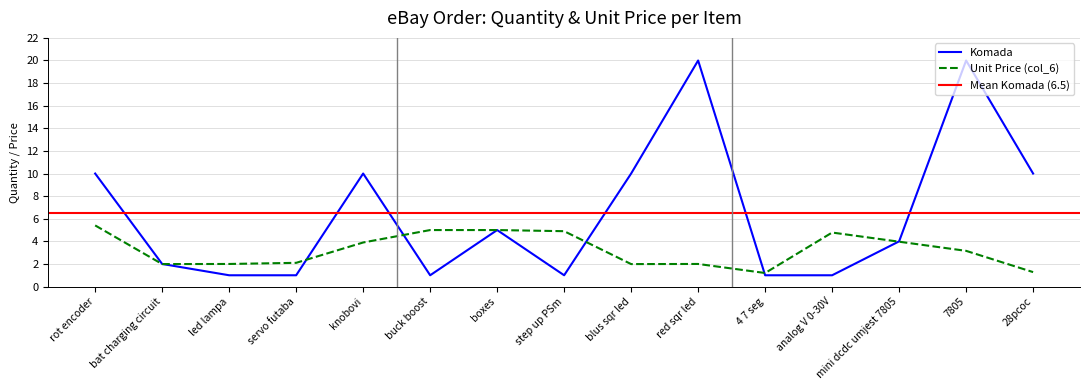

At which label is Komada closest to 10?

rot encoder